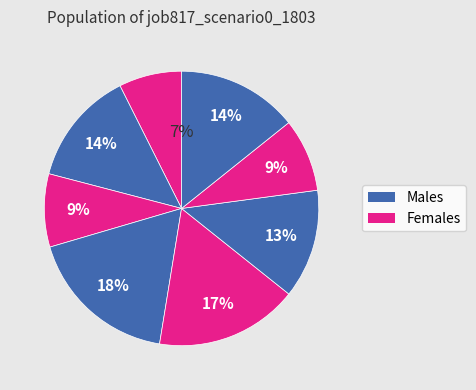

Count the number of slices in the pie.

8